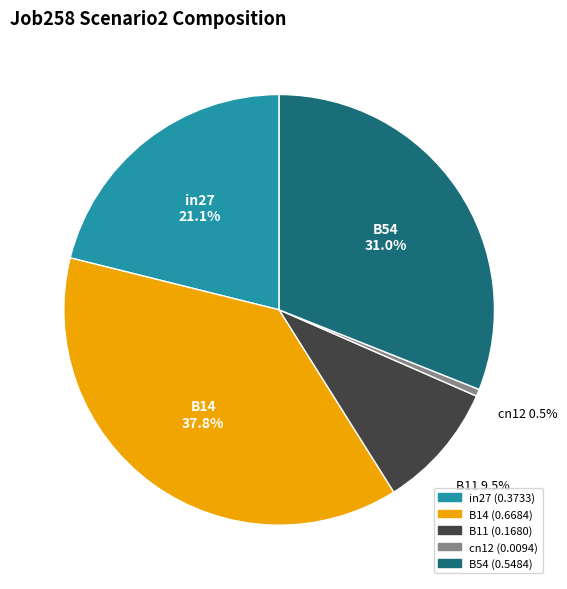

True or false: B11 accounts for 1% of the total.

False